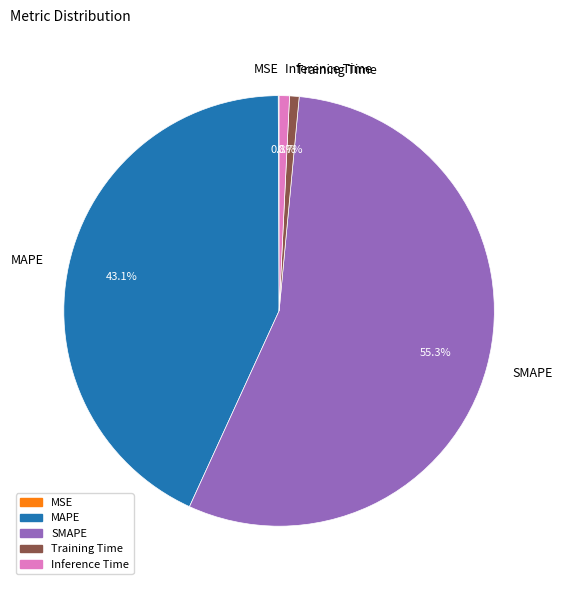

Between MAPE and Inference Time, which is larger?

MAPE